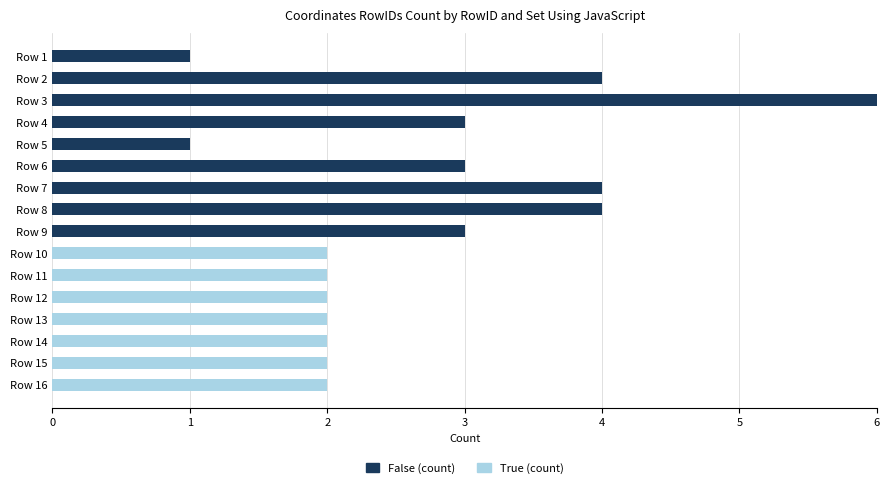

At which category is the sum across all series the highest?

Row 3